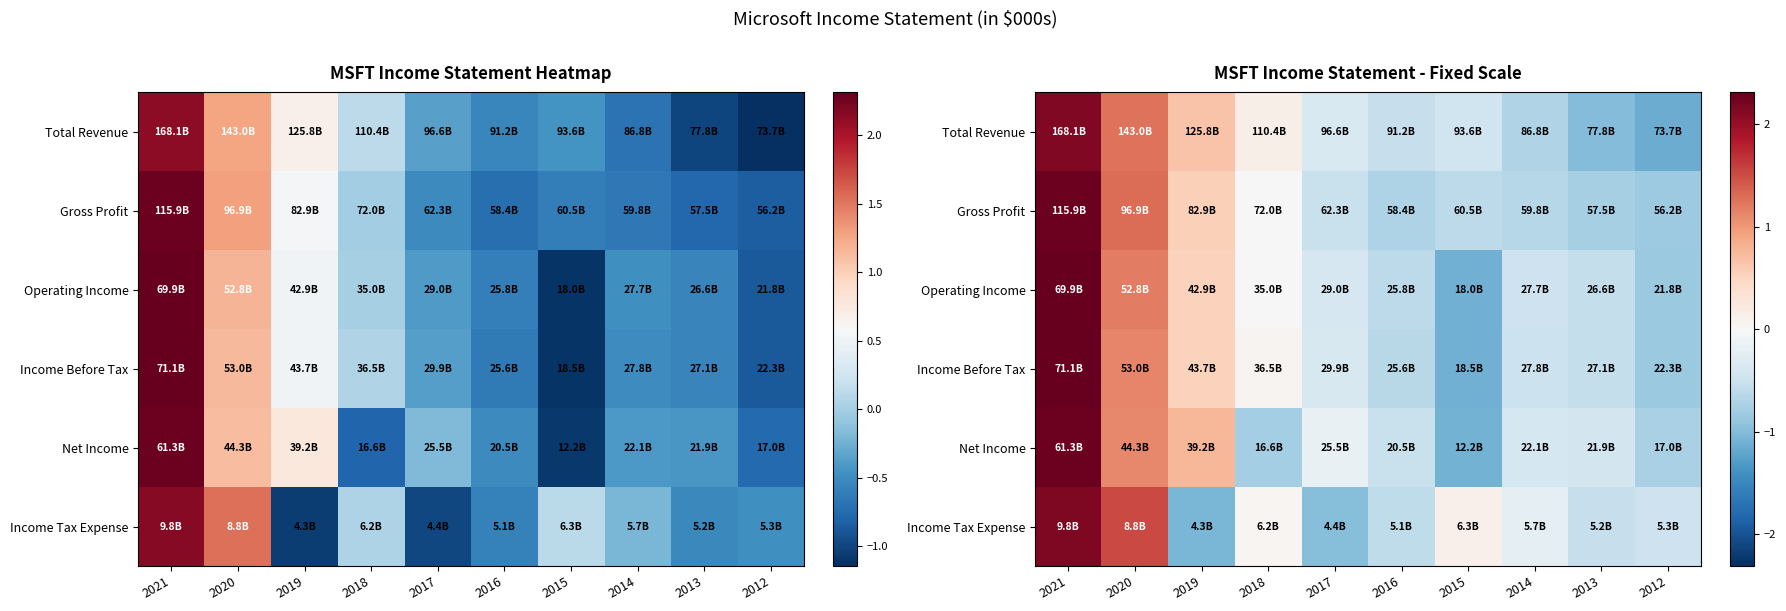

What is the spread (max minus min) of values at 2018?

0.9